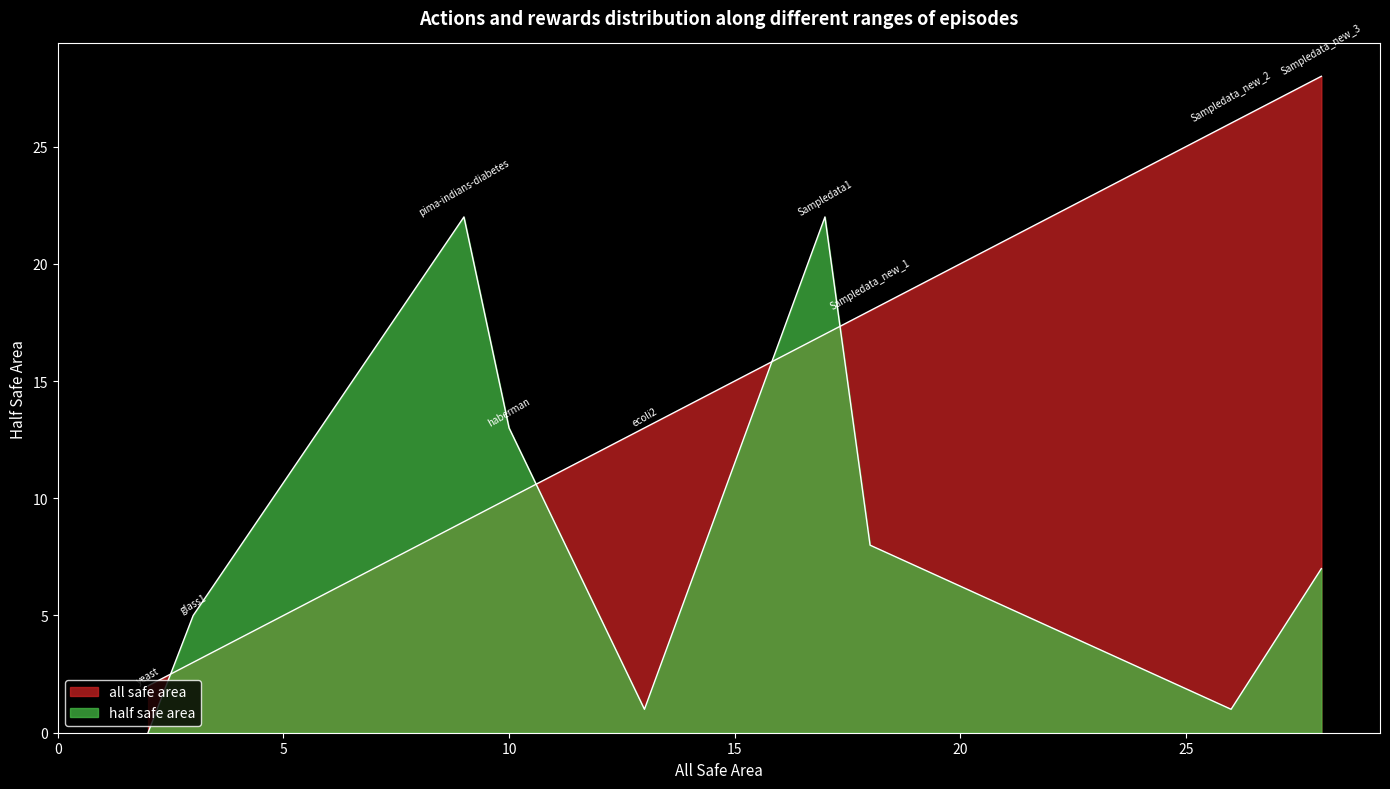

What is the difference between the maximum and minimum values in the half safe area series?

22